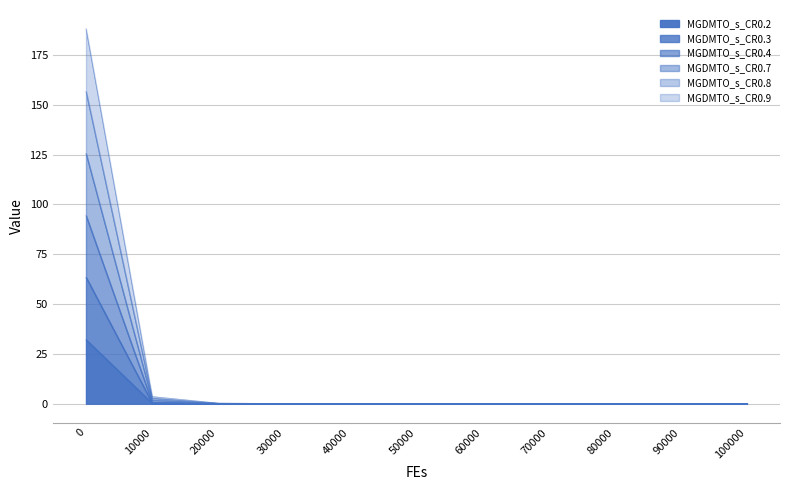

Does the chart display data point markers on the line(s)?

No